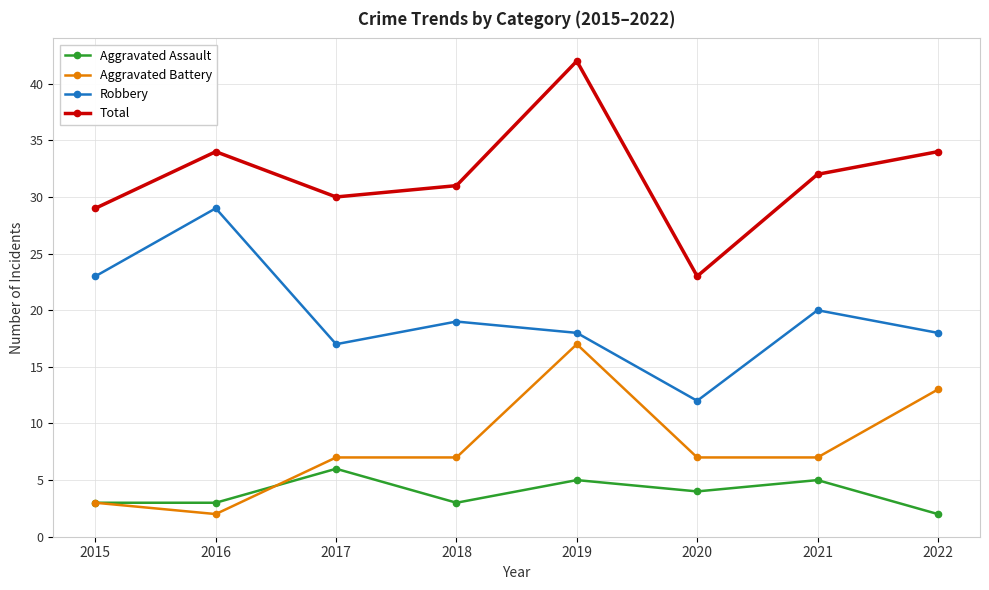

Which series changed the most between 2017 and 2021?

Robbery